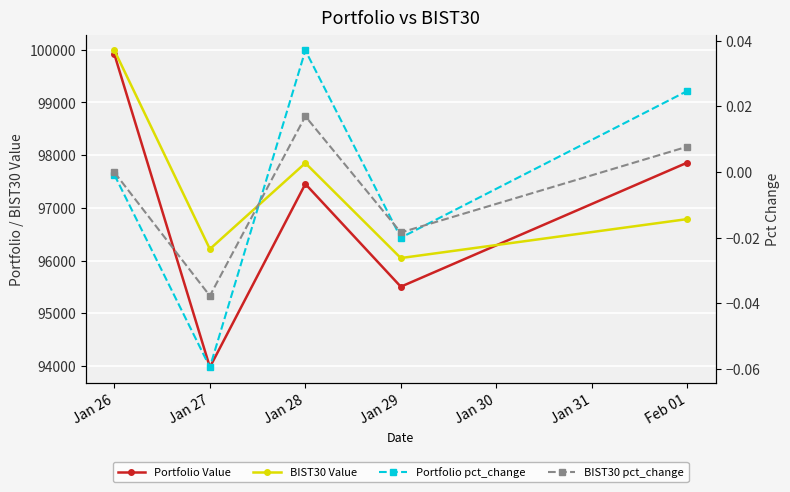

What is the value of the Portfolio Value point at the 1st from the left?

99912.4